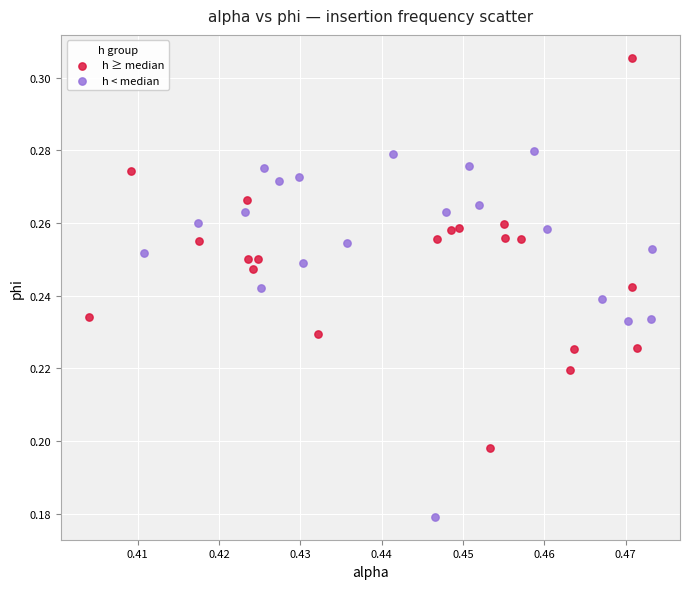

Which series has the largest Y range (max minus min)?

h ≥ median